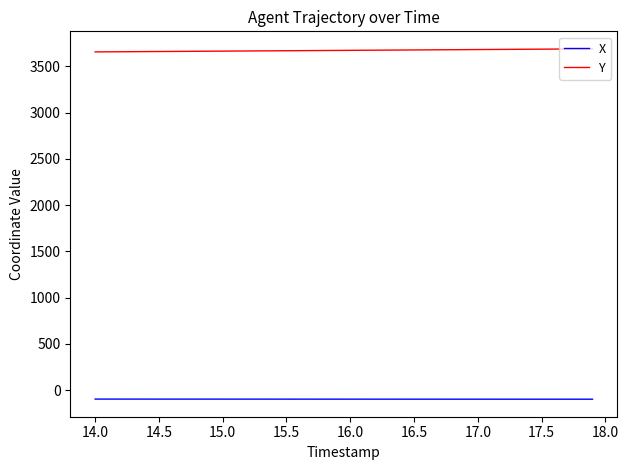

What is the difference between the second highest and minimum values in the Y series?

32.2